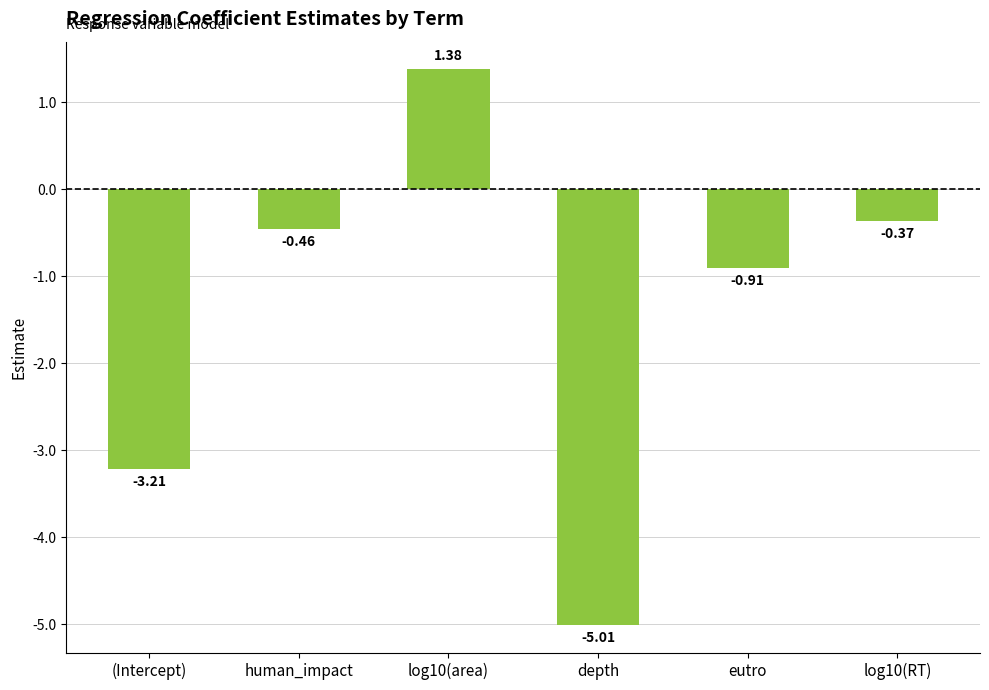

How many data points are less than 0?

5